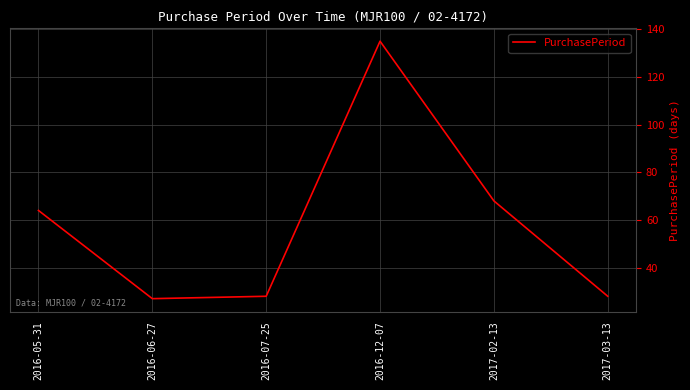

At which label is the value closest to 81?

2017-02-13